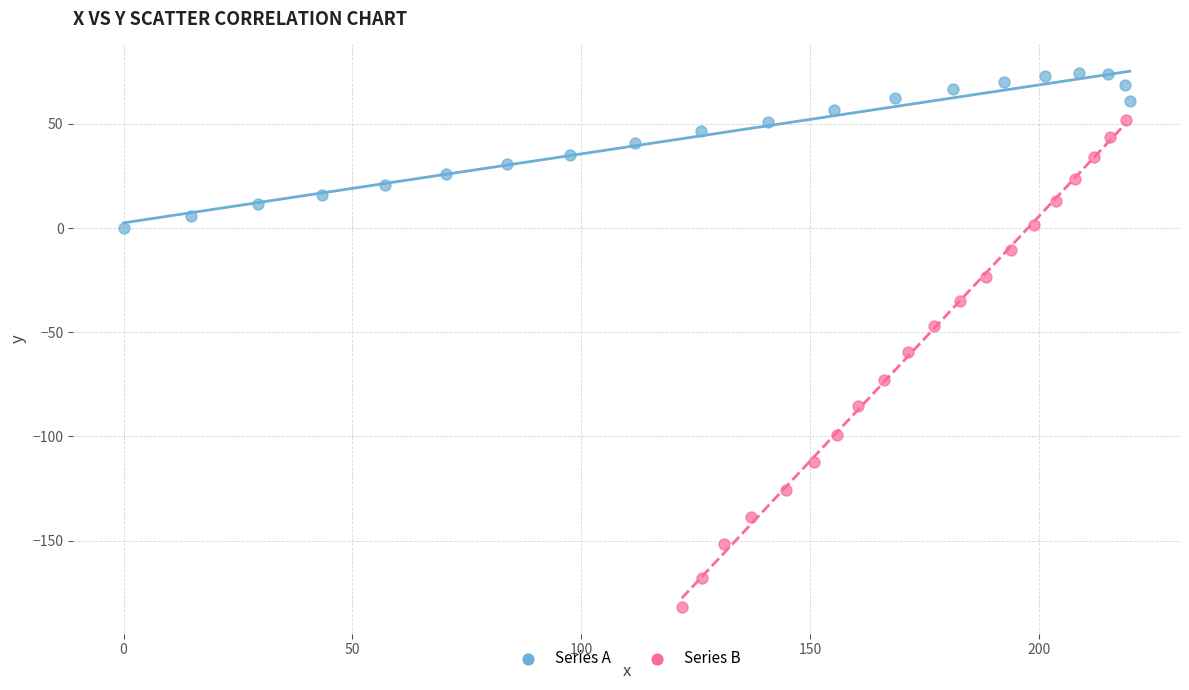

Which series reaches the minimum Y coordinate?

Series B